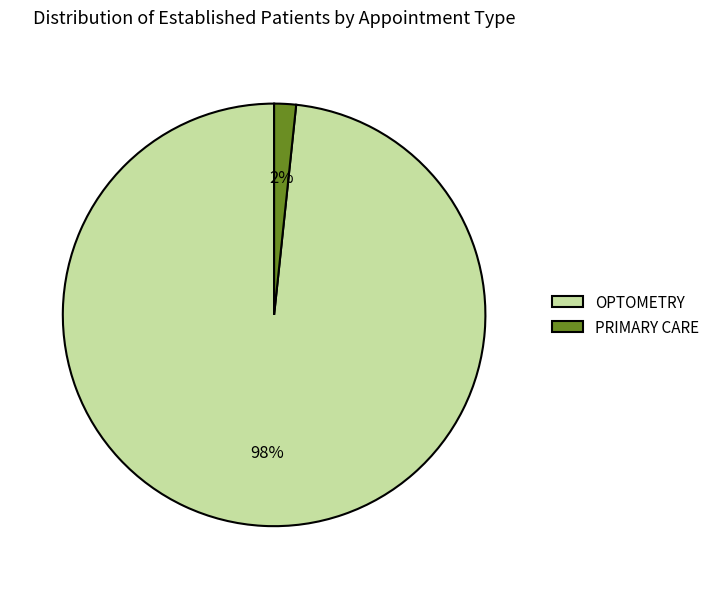

Do PRIMARY CARE and OPTOMETRY together represent more than half of the pie?

Yes